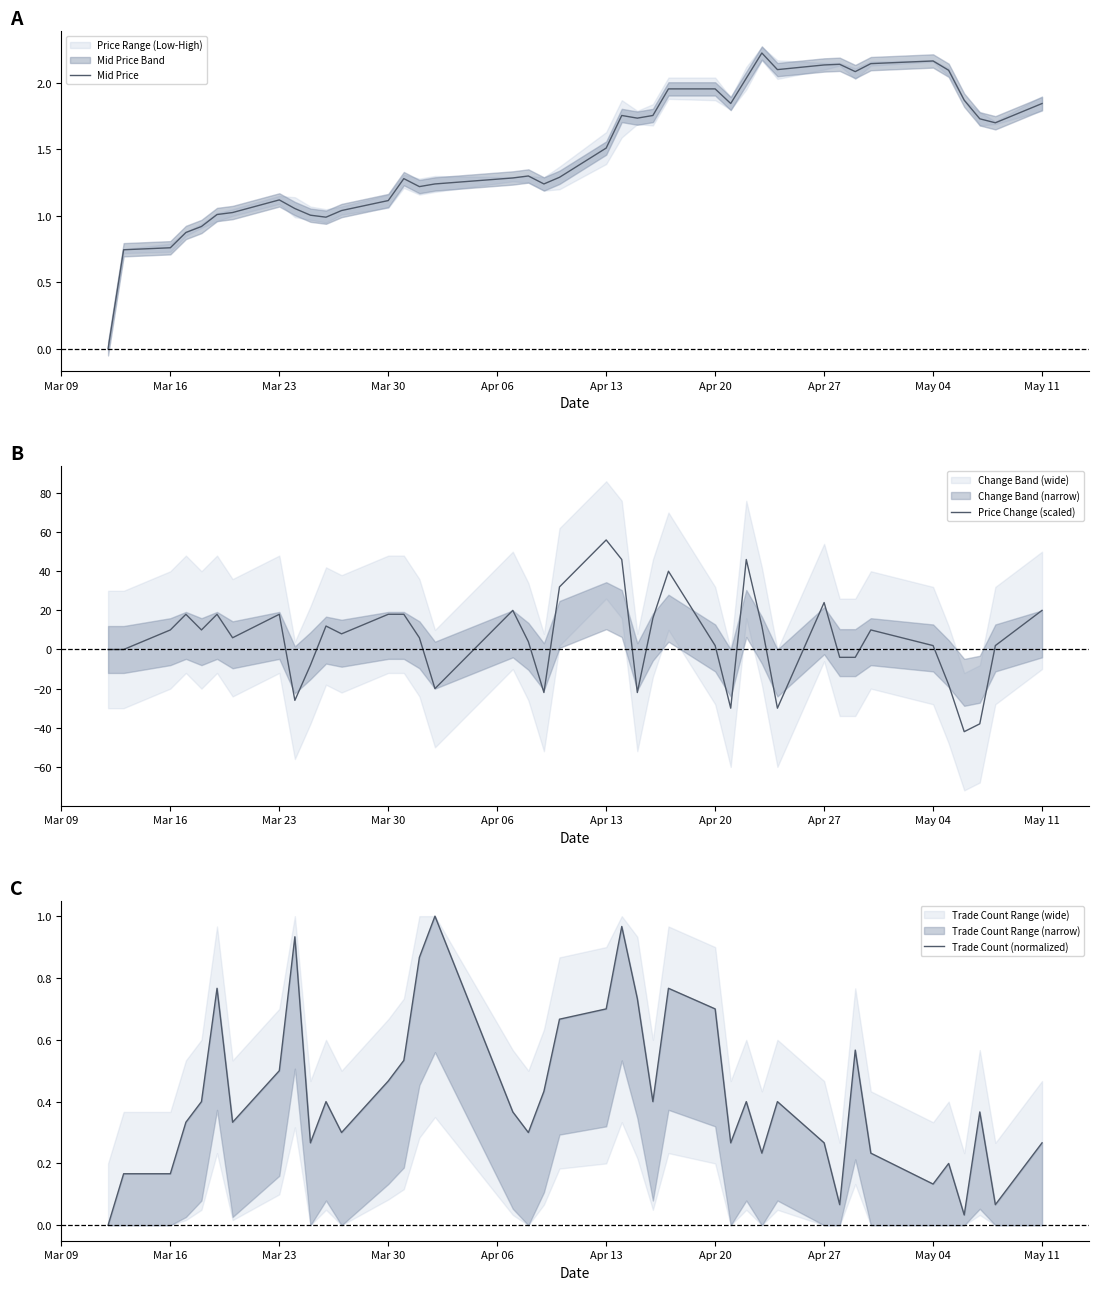

At how many categories does at least one series exceed -30?

40